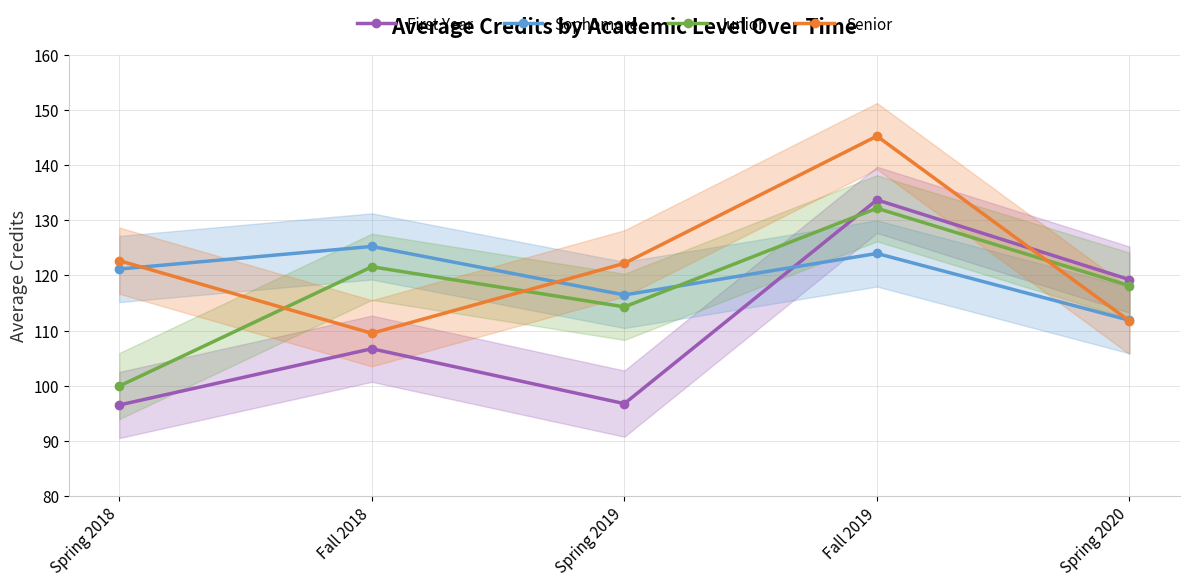

What is the label of the 5th point from the left?

Spring 2020